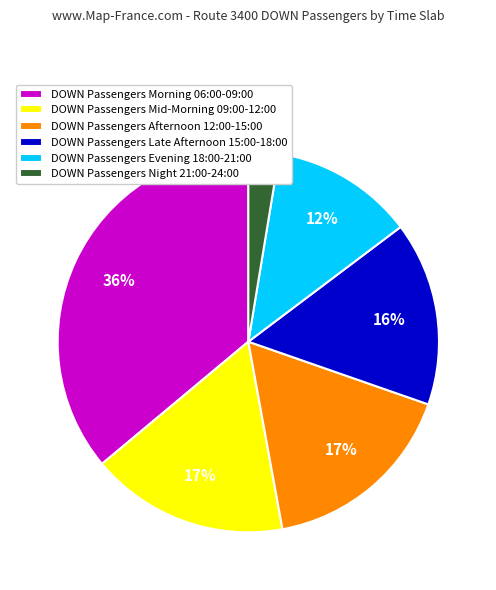

Which slice is the largest?

DOWN Passengers Morning 06:00-09:00